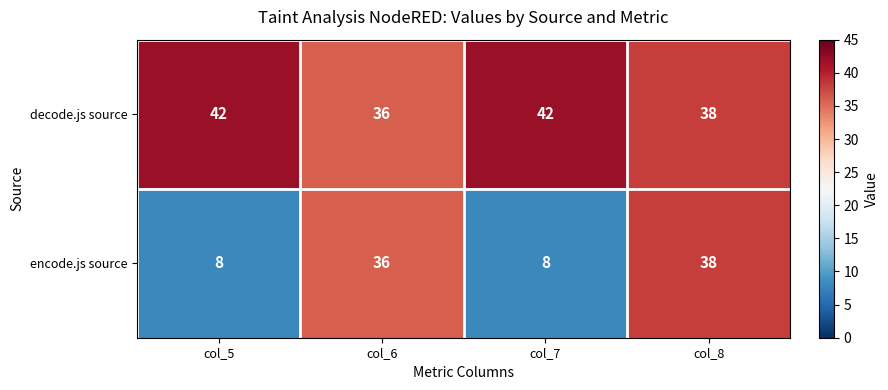

Is it true that decode.js source equals 36 at col_6?

True